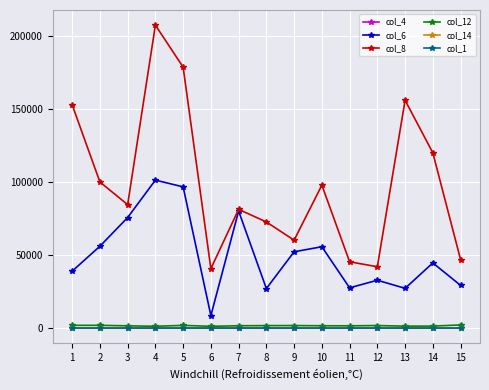

What is the greatest value displayed?

207223.2